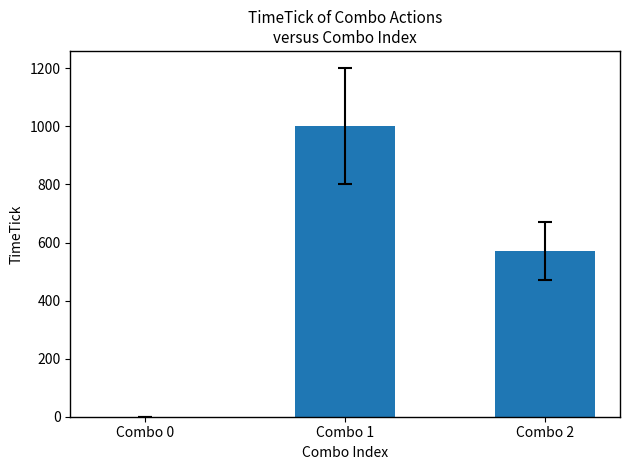

Count the values in the range 0 to 1000.

3